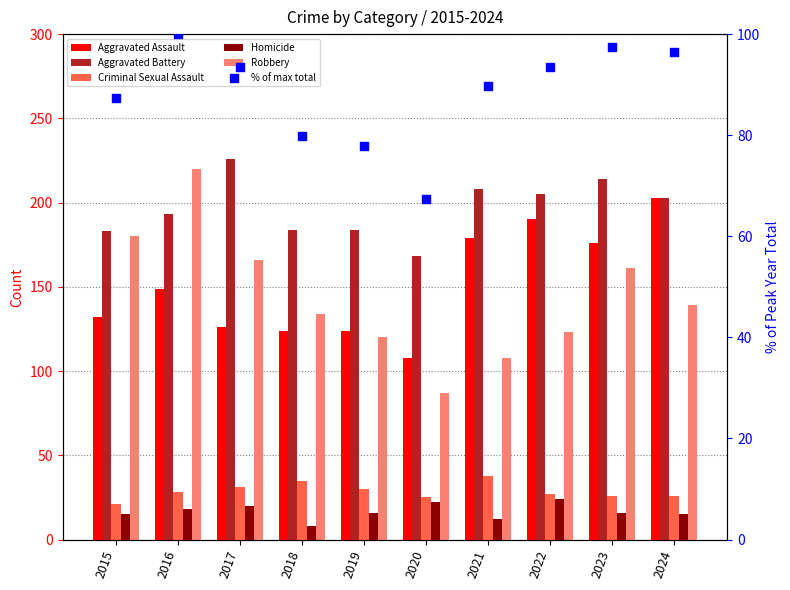

At which category is the sum across all series the highest?

2016